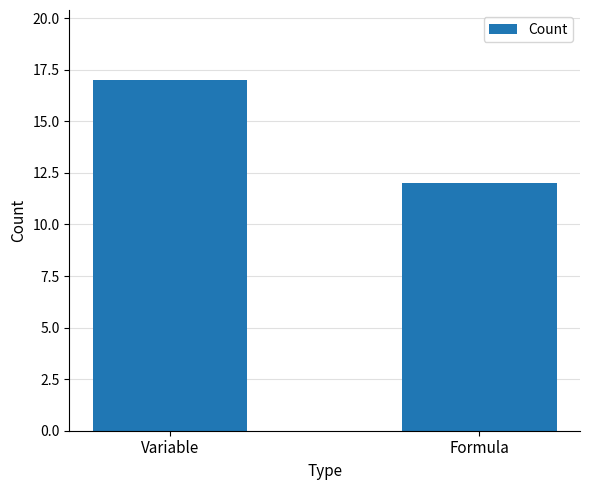

Reading left to right, transcribe all the data shown in this chart.

Variable=17	Formula=12